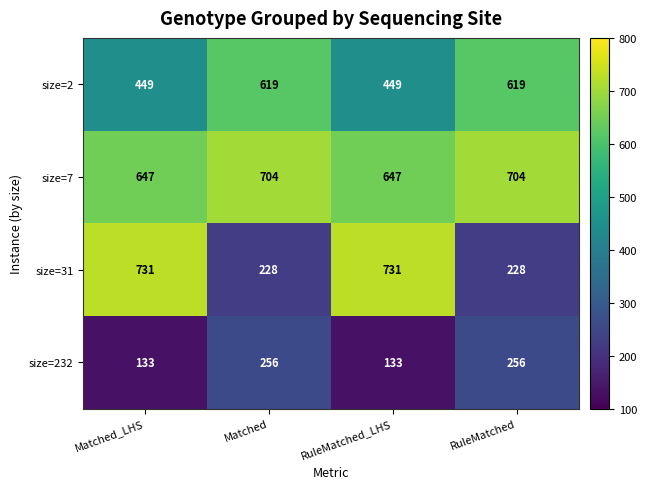

Read the size=7 value at Matched, to the nearest 5.

705